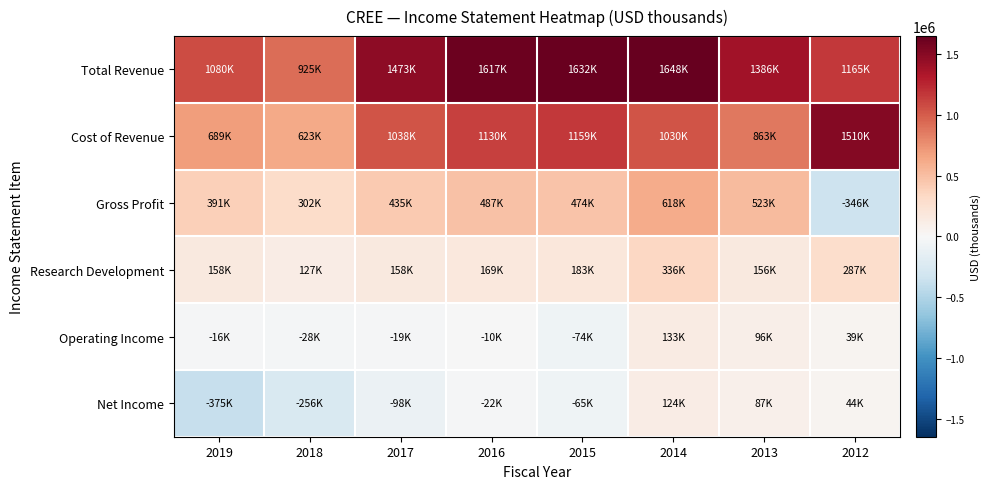

What is the total value across all series at 2013?

3111300